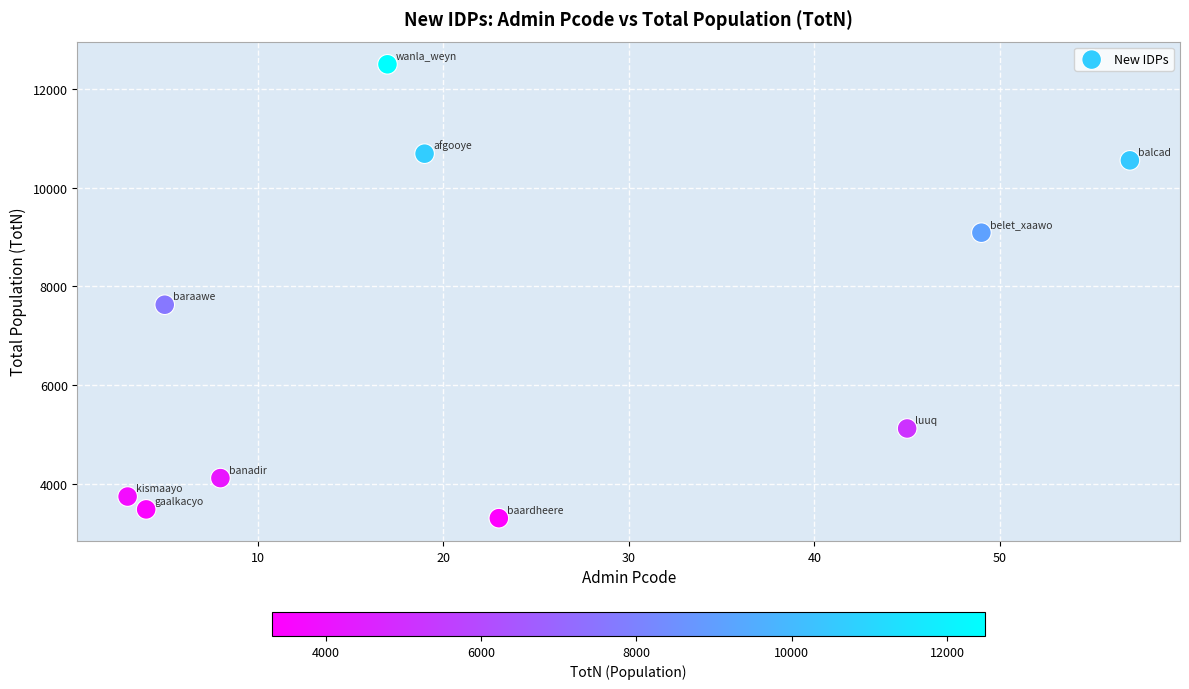

What is the average Y value?

7024.0